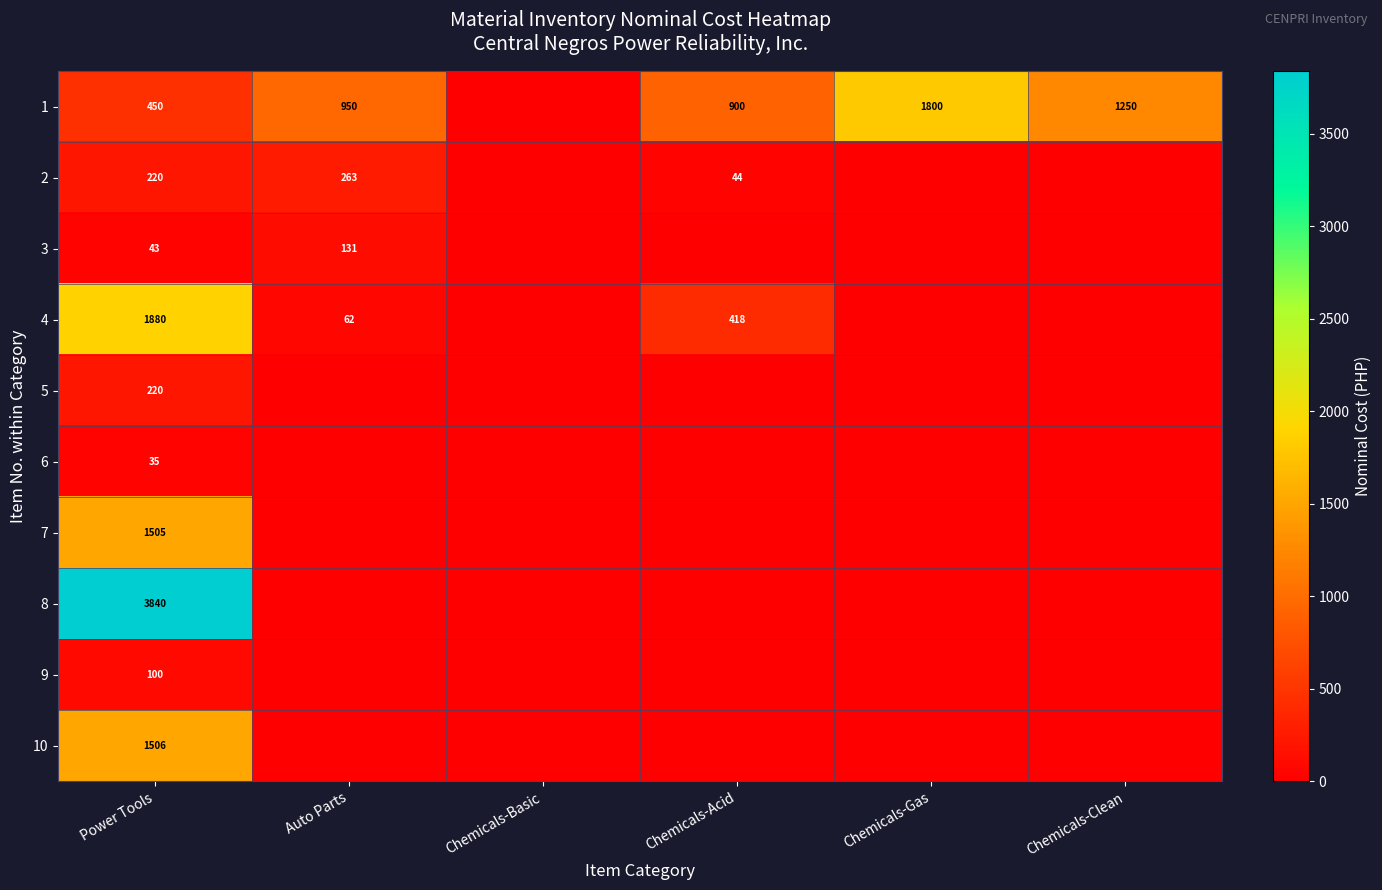

What is the difference between the highest and lowest values at Power Tools?

3805